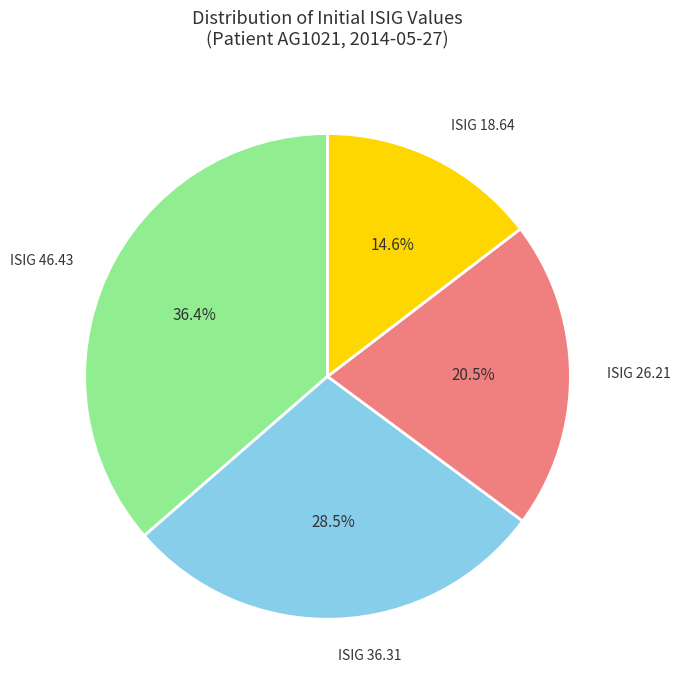

Rank the categories by value from highest to lowest.

ISIG 46.43, ISIG 36.31, ISIG 26.21, ISIG 18.64